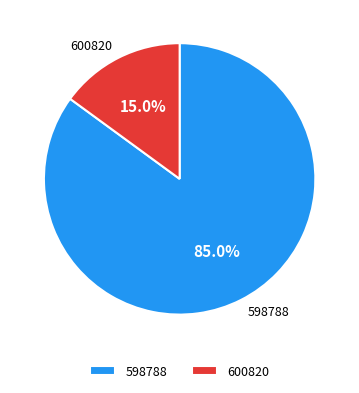

Count the number of slices in the pie.

2